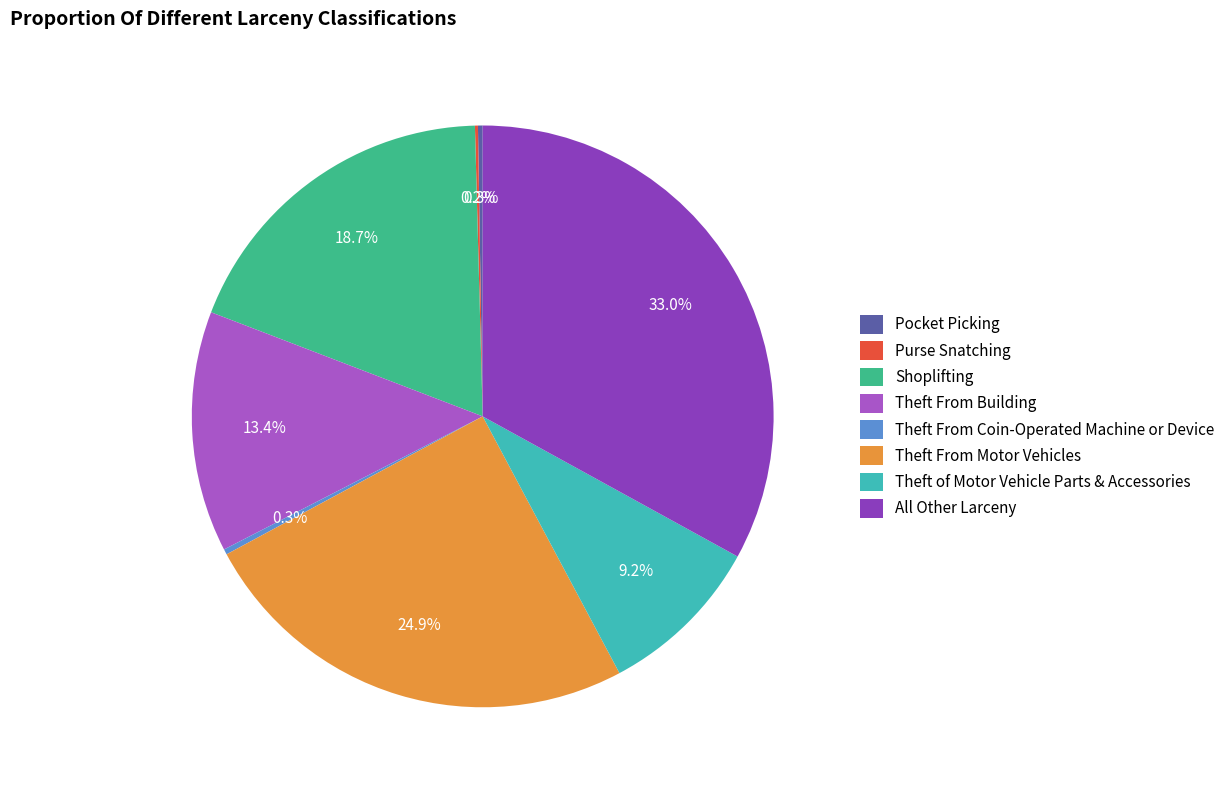

To the nearest percent, what is the difference between the largest and smallest slice percentages?

33%